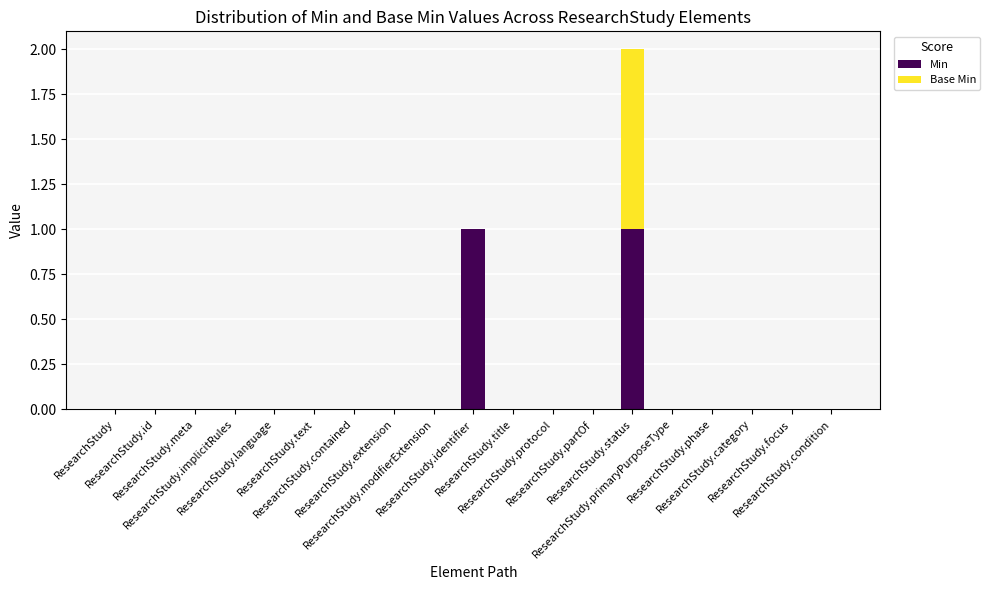

Rank the series by their maximum value, from highest to lowest.

Min, Base Min